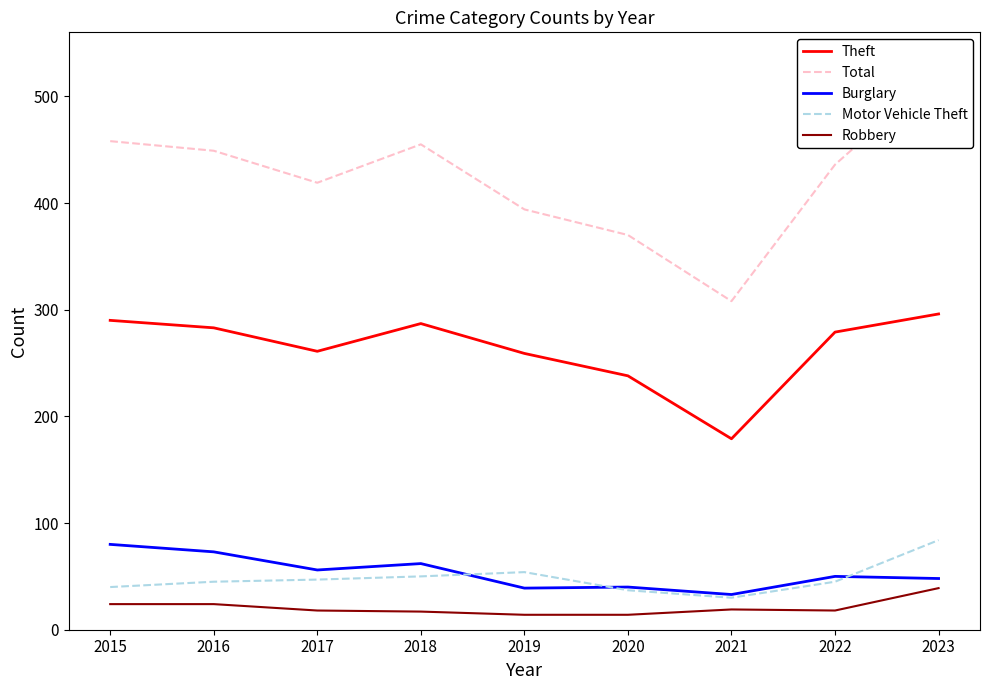

What is the difference between the Motor Vehicle Theft values at 2017 and 2020?

10